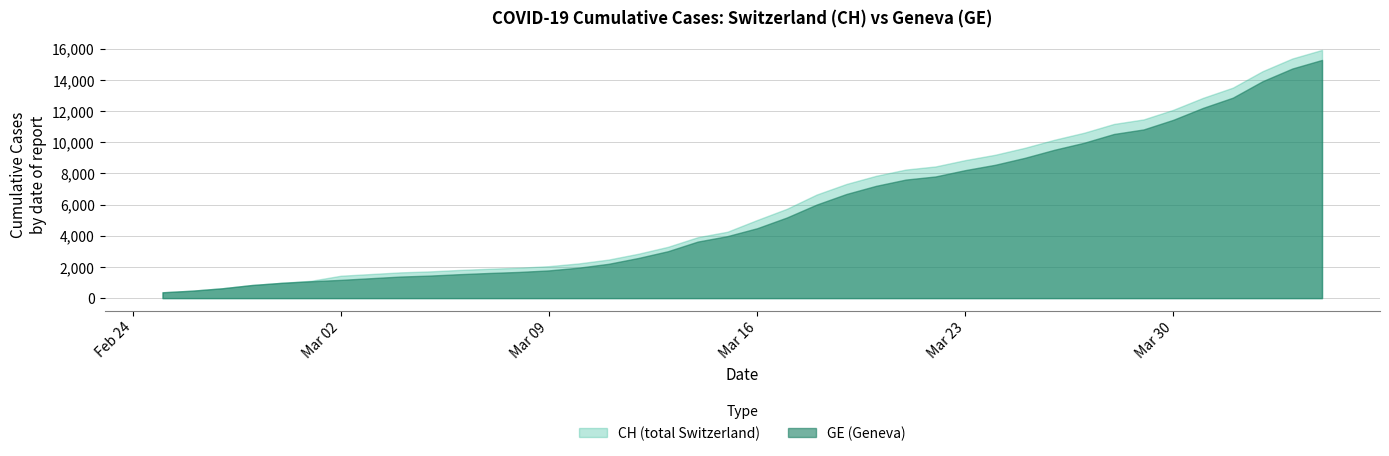

Between 2020-03-28 and 2020-03-11, which is larger?

2020-03-28